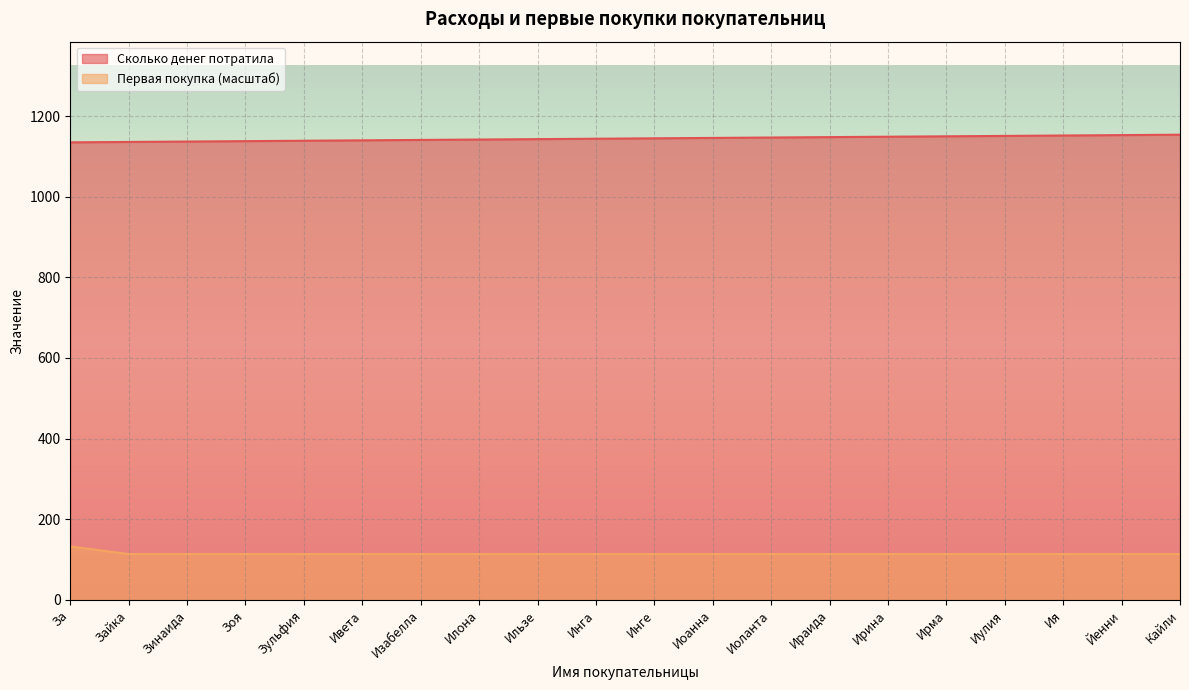

At which category is the sum across all series the highest?

За